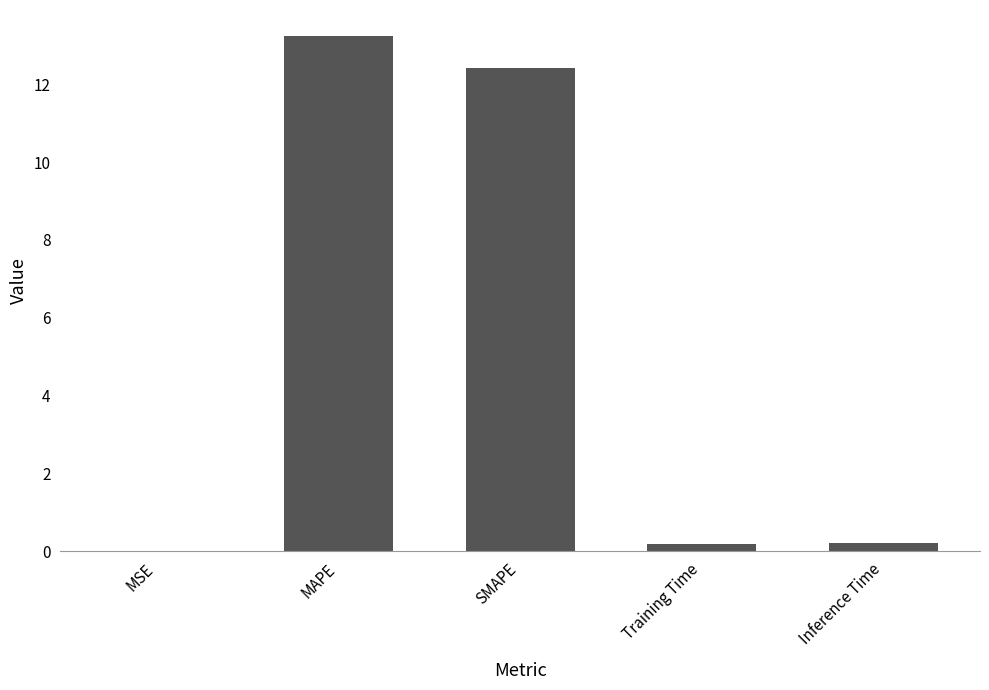

What is the greatest value displayed?

13.2